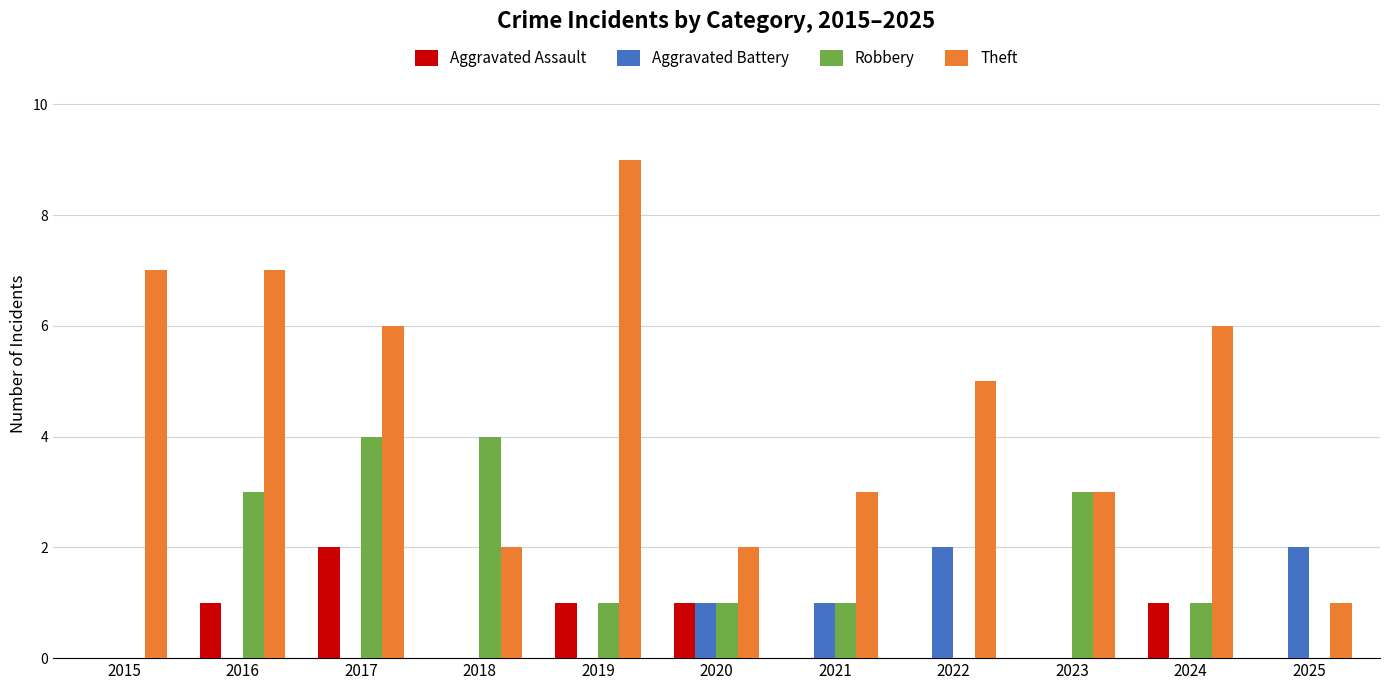

Reading left to right, what are all the values shown in this chart?

Aggravated Assault: 0	1	2	0	1	1	0	0	0	1	0
Aggravated Battery: 0	0	0	0	0	1	1	2	0	0	2
Robbery: 0	3	4	4	1	1	1	0	3	1	0
Theft: 7	7	6	2	9	2	3	5	3	6	1